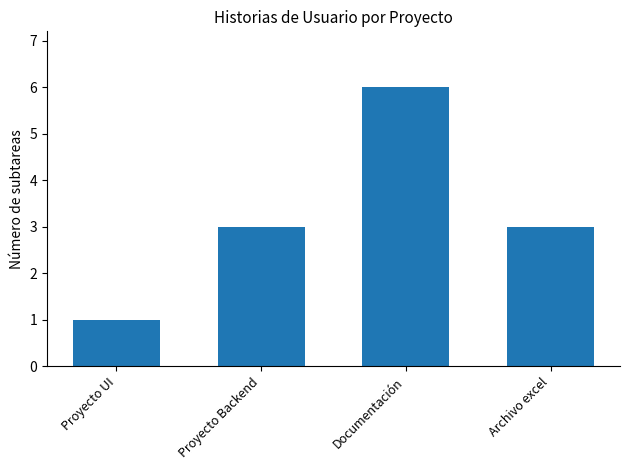

What is the ratio of the value at Archivo excel to the value at Proyecto Backend?

1.0